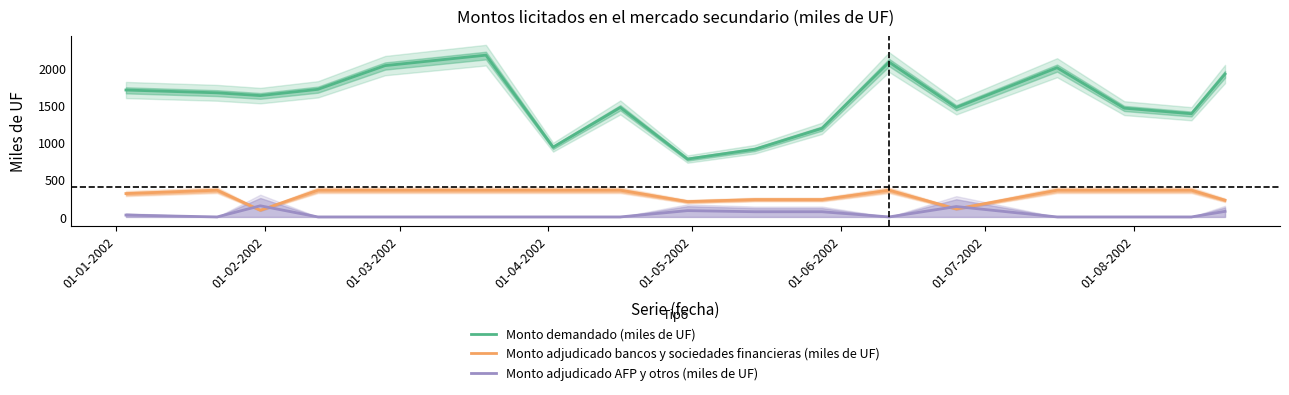

List the series in order of their overall mean, lowest first.

Monto adjudicado AFP y otros (miles de UF), Monto adjudicado bancos y sociedades financieras (miles de UF), Monto demandado (miles de UF)